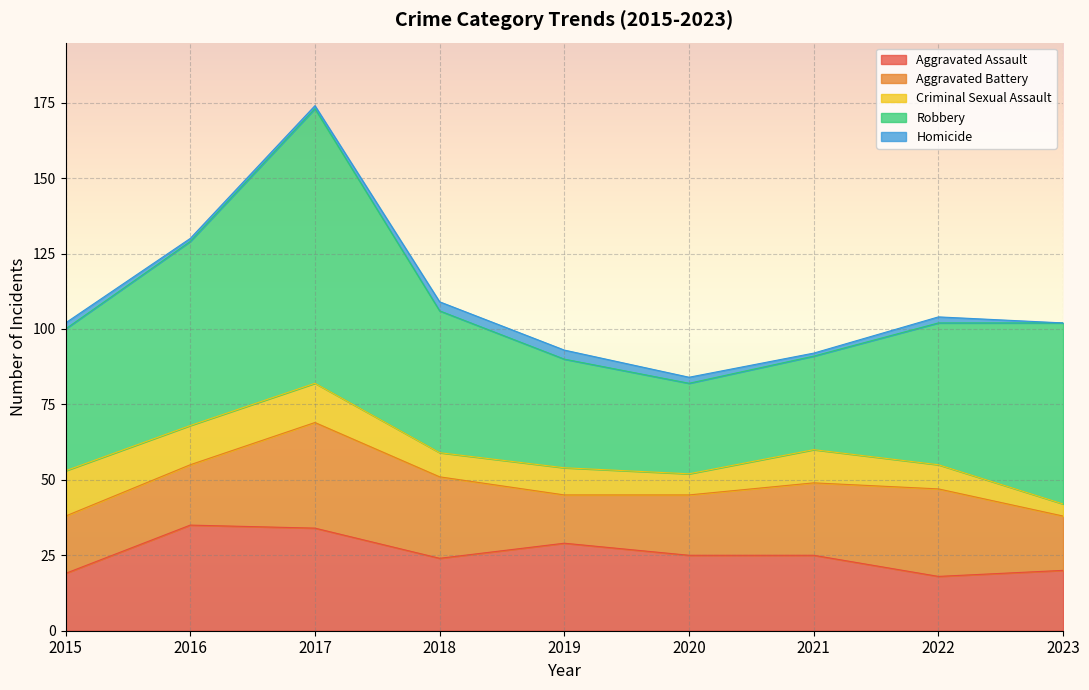

How many data points does each series have?

9